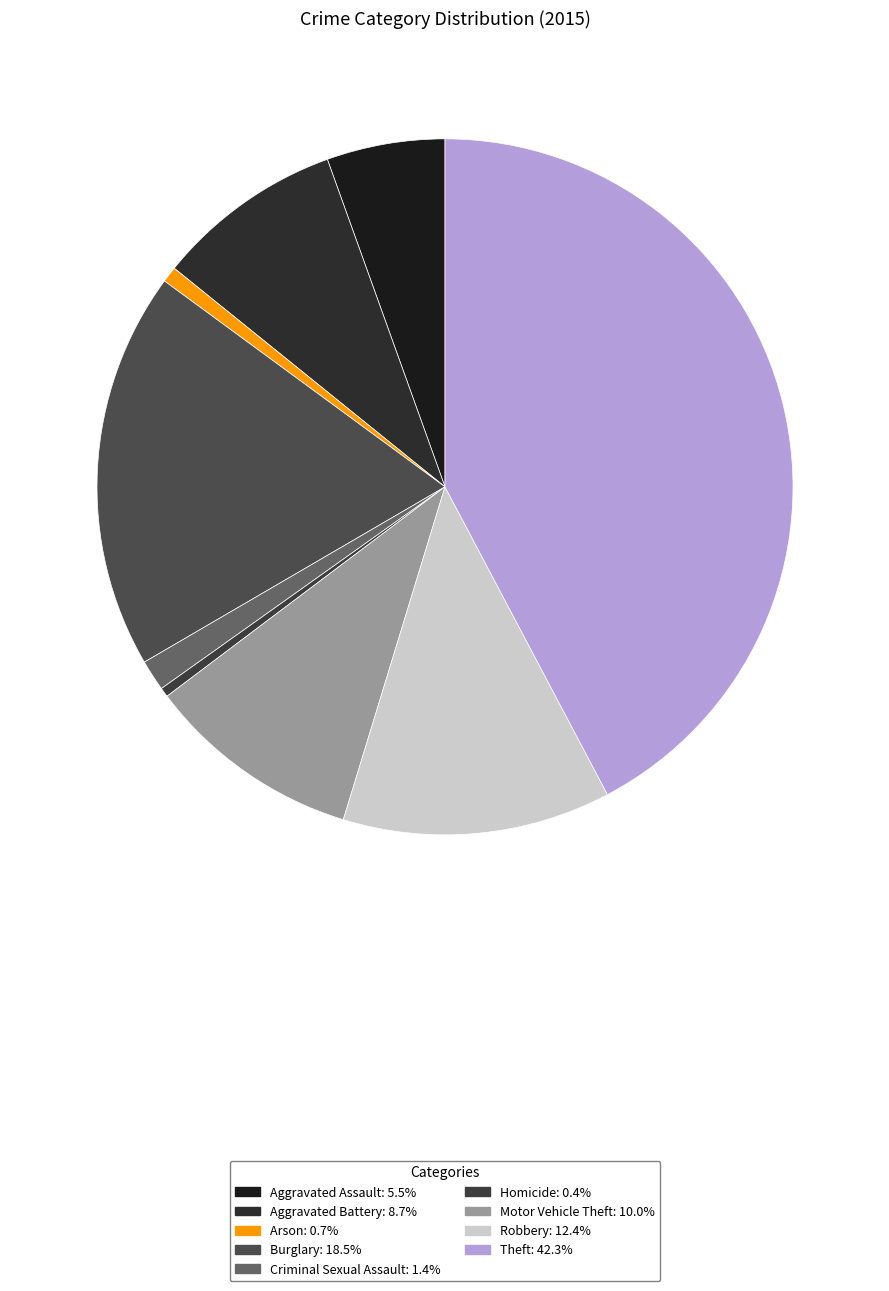

Is there a majority slice in this chart?

No